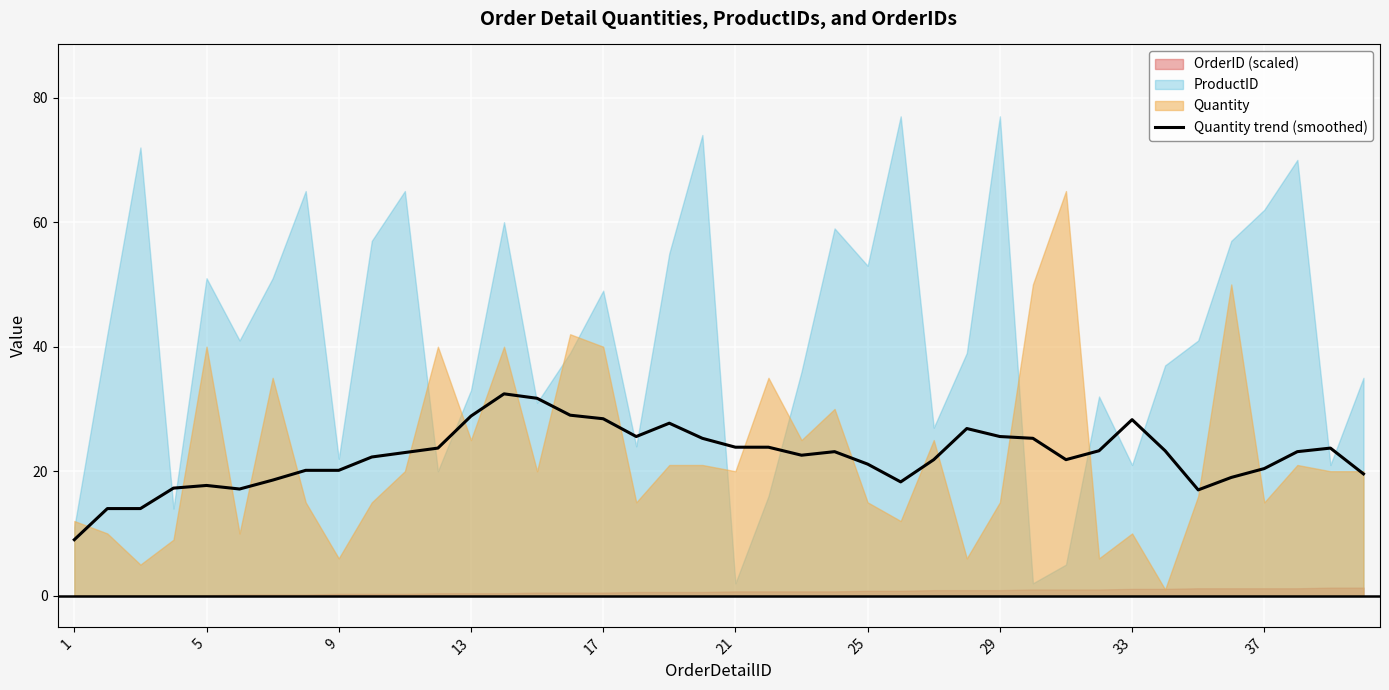

How many points are lower than both their immediate neighbors (excluding endpoints)?

6